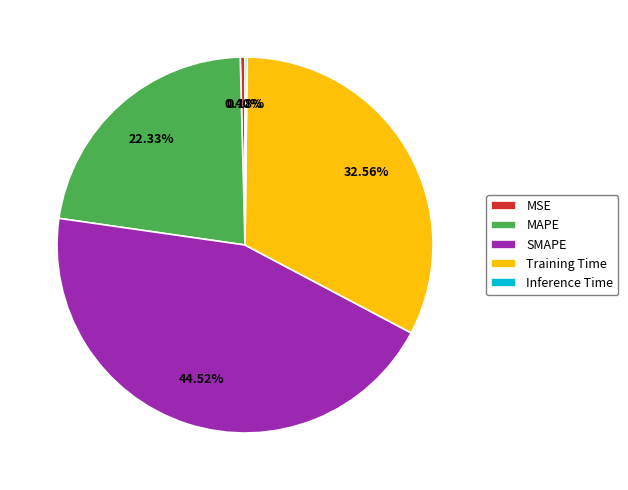

What is the largest slice in the pie chart?

SMAPE